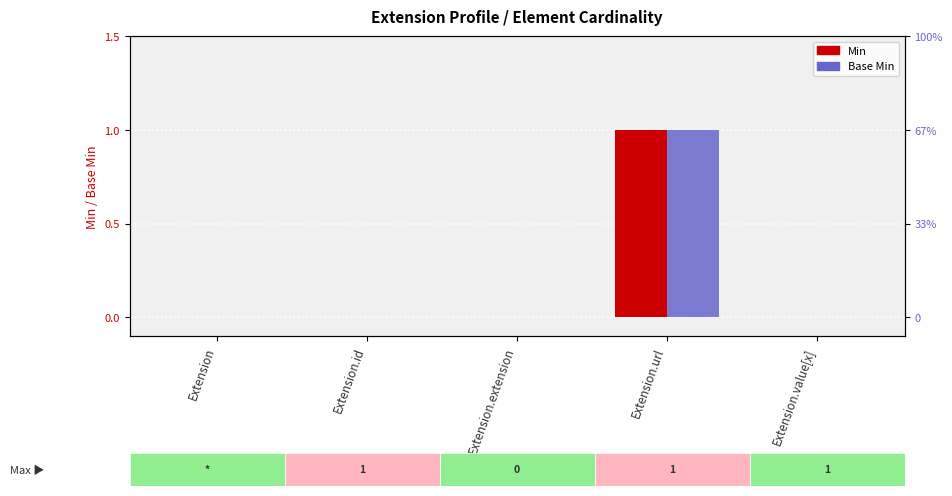

Which category has the highest value in the Min series?

Extension.url